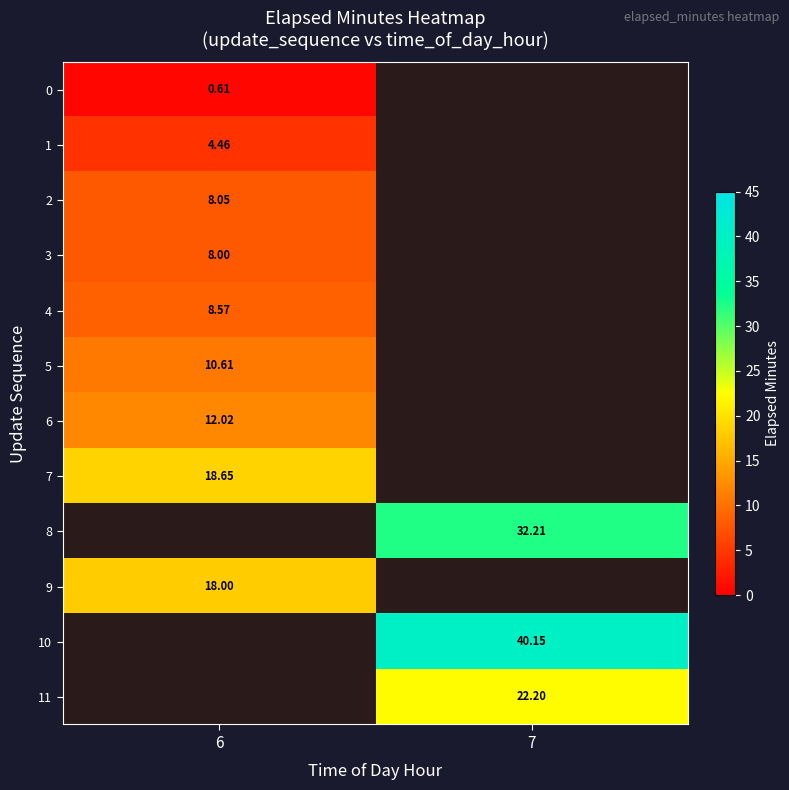

Is the value of 6 at 6 greater than the value of 0 at 6?

Yes